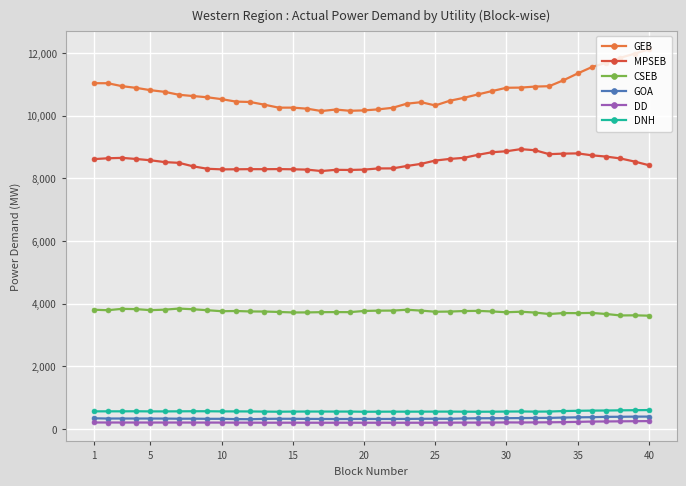

True or false: DD and GOA intersect in this chart.

False